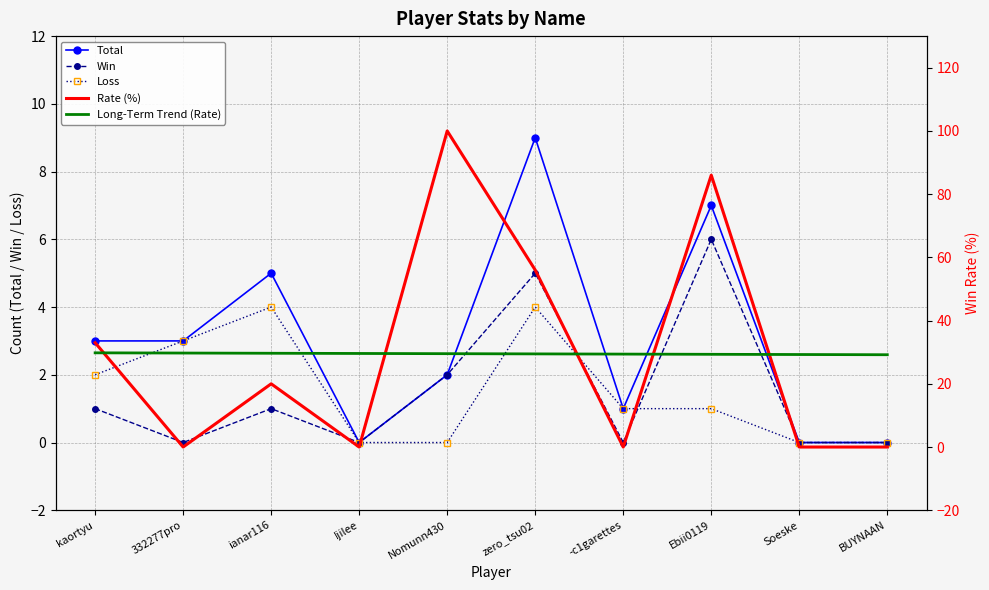

At which category does the chart reach its peak across all series?

Nomunn430